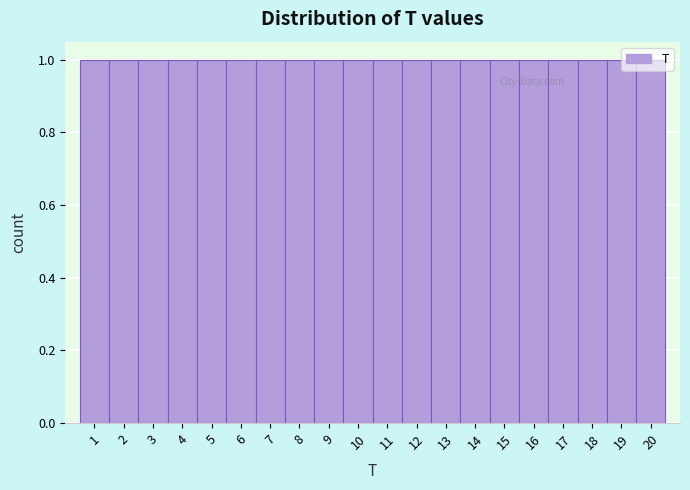

Reading left to right, transcribe this chart: for each bar, give the range it covers on the x-axis and its height. The values are not printed on the chart, so give them approximately, as read against the axis.

0.5 to 1.5: 1
1.5 to 2.5: 1
2.5 to 3.5: 1
3.5 to 4.5: 1
4.5 to 5.5: 1
5.5 to 6.5: 1
6.5 to 7.5: 1
7.5 to 8.5: 1
8.5 to 9.5: 1
9.5 to 10.5: 1
10.5 to 11.5: 1
11.5 to 12.5: 1
12.5 to 13.5: 1
13.5 to 14.5: 1
14.5 to 15.5: 1
15.5 to 16.5: 1
16.5 to 17.5: 1
17.5 to 18.5: 1
18.5 to 19.5: 1
19.5 to 20.5: 1